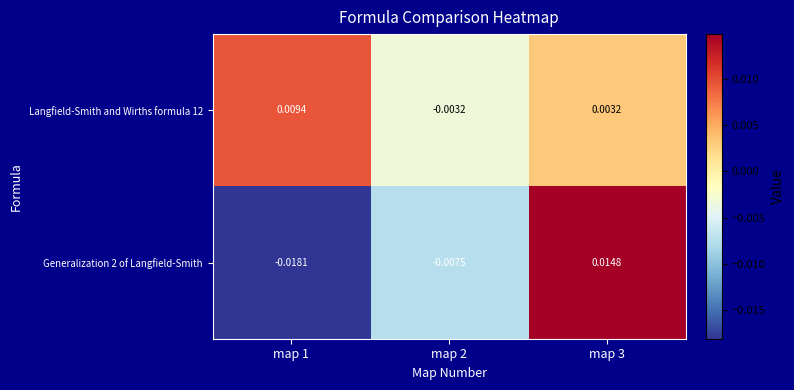

Is the value of Generalization 2 of Langfield-Smith at map 3 greater than the value of Langfield-Smith and Wirths formula 12 at map 1?

Yes